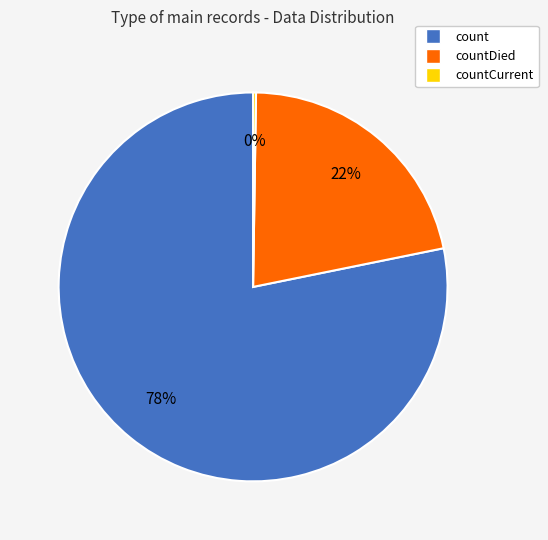

Does any single category account for the majority?

Yes